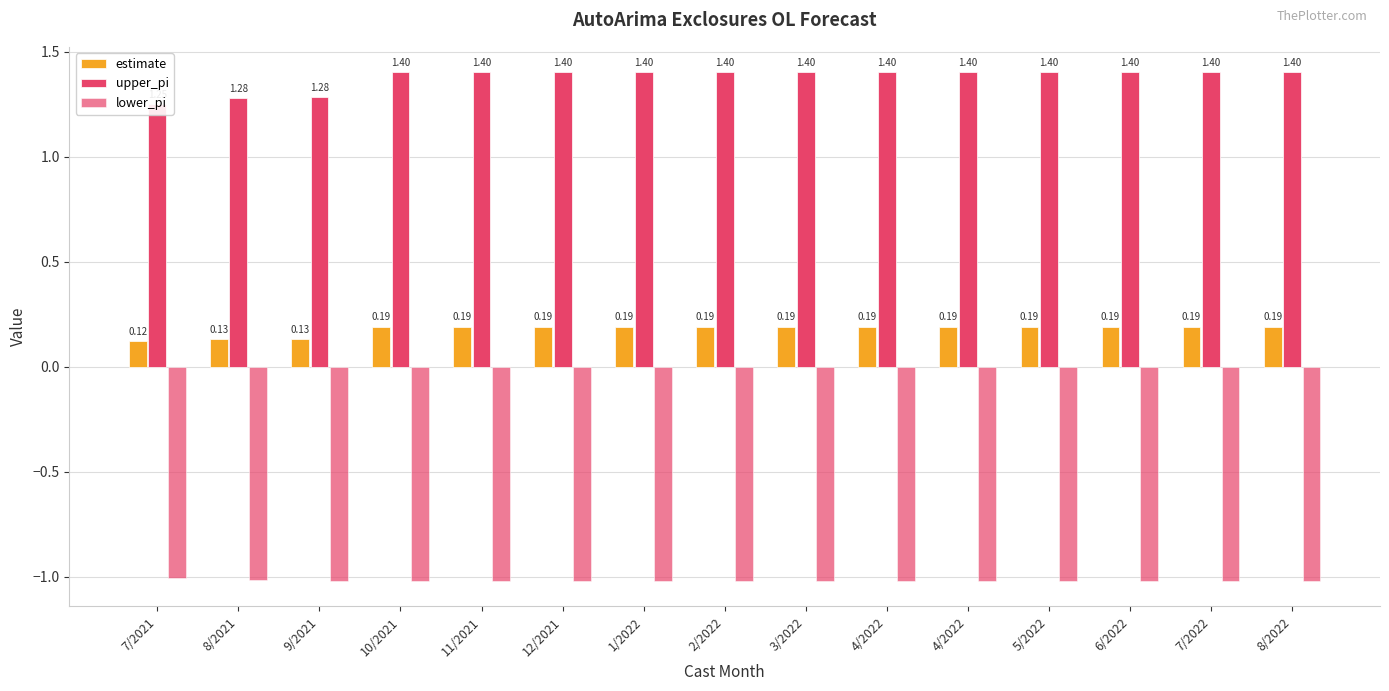

At which category is the sum across all series the highest?

10/2021